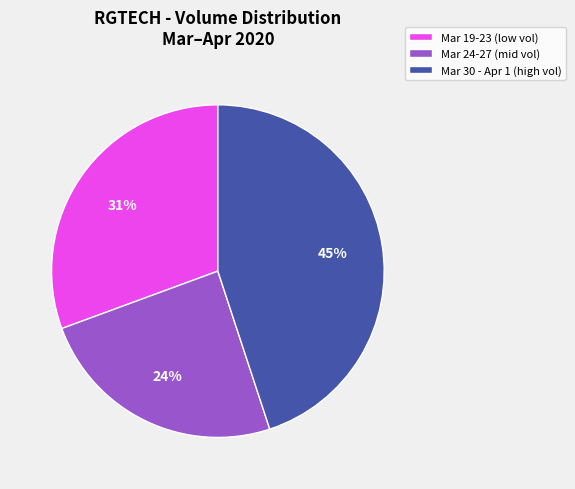

To the nearest percent, what is the average slice percentage?

33%